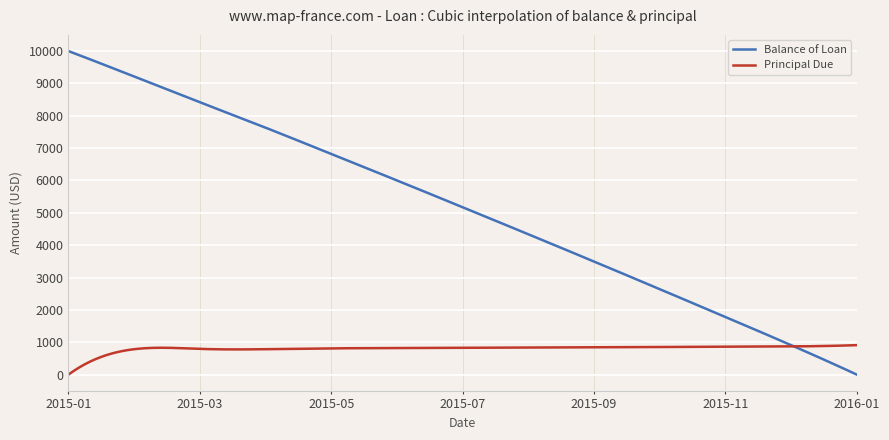

Which series has the largest total across all categories?

Balance of Loan